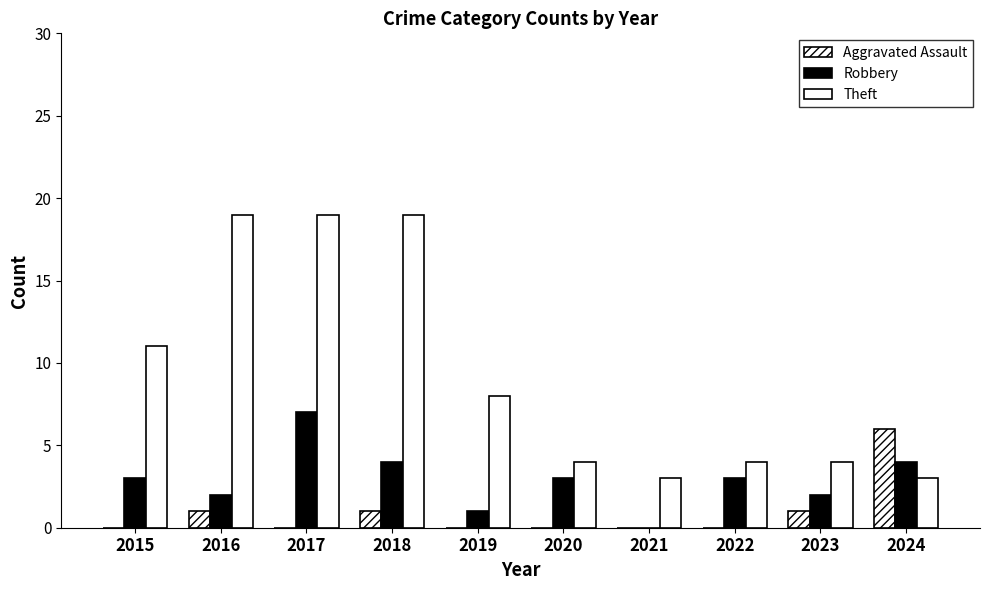

Reading left to right, transcribe all the data shown in this chart.

Aggravated Assault: 0	1	0	1	0	0	0	0	1	6
Robbery: 3	2	7	4	1	3	0	3	2	4
Theft: 11	19	19	19	8	4	3	4	4	3